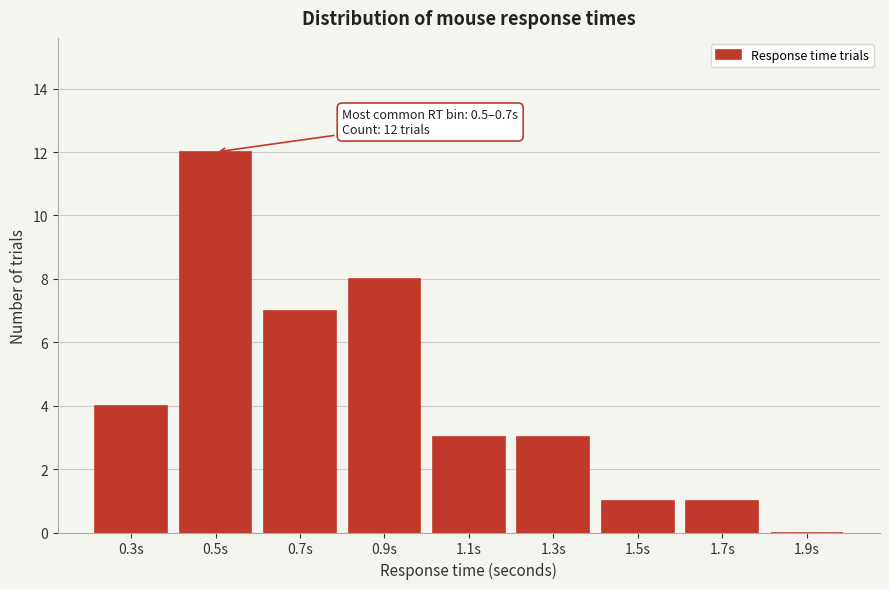

Reading left to right, extract all data points from this chart.

0.3s=4	0.5s=12	0.7s=7	0.9s=8	1.1s=3	1.3s=3	1.5s=1	1.7s=1	1.9s=0